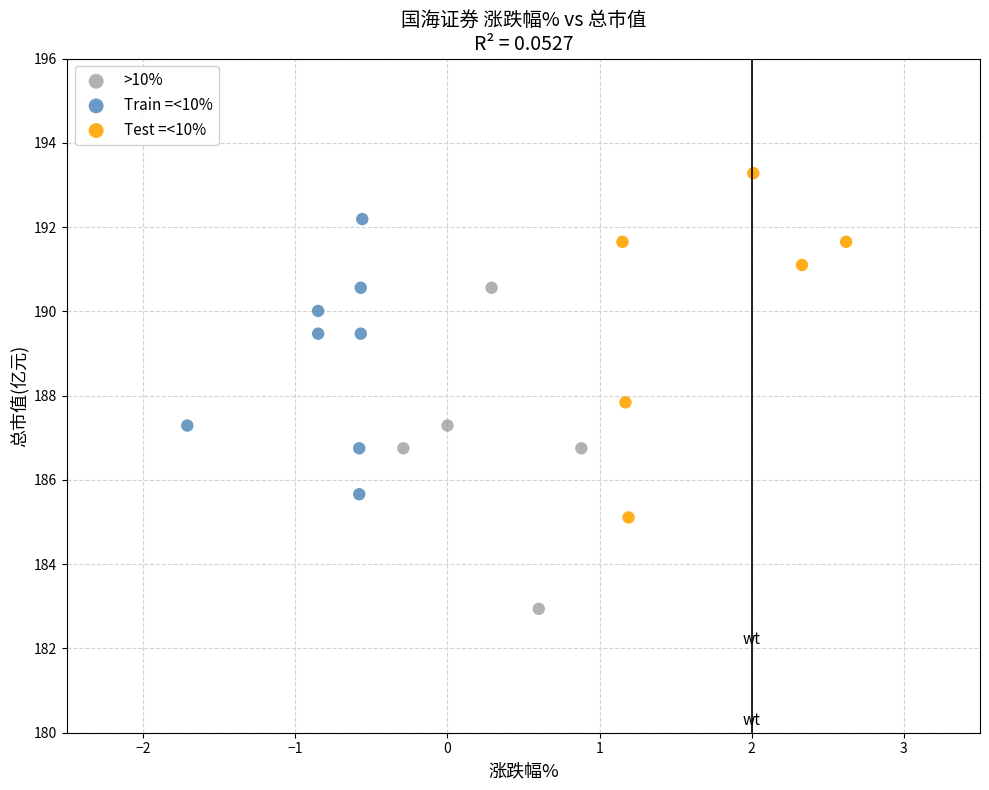

Which series has the widest spread of Y values?

Test =<10%